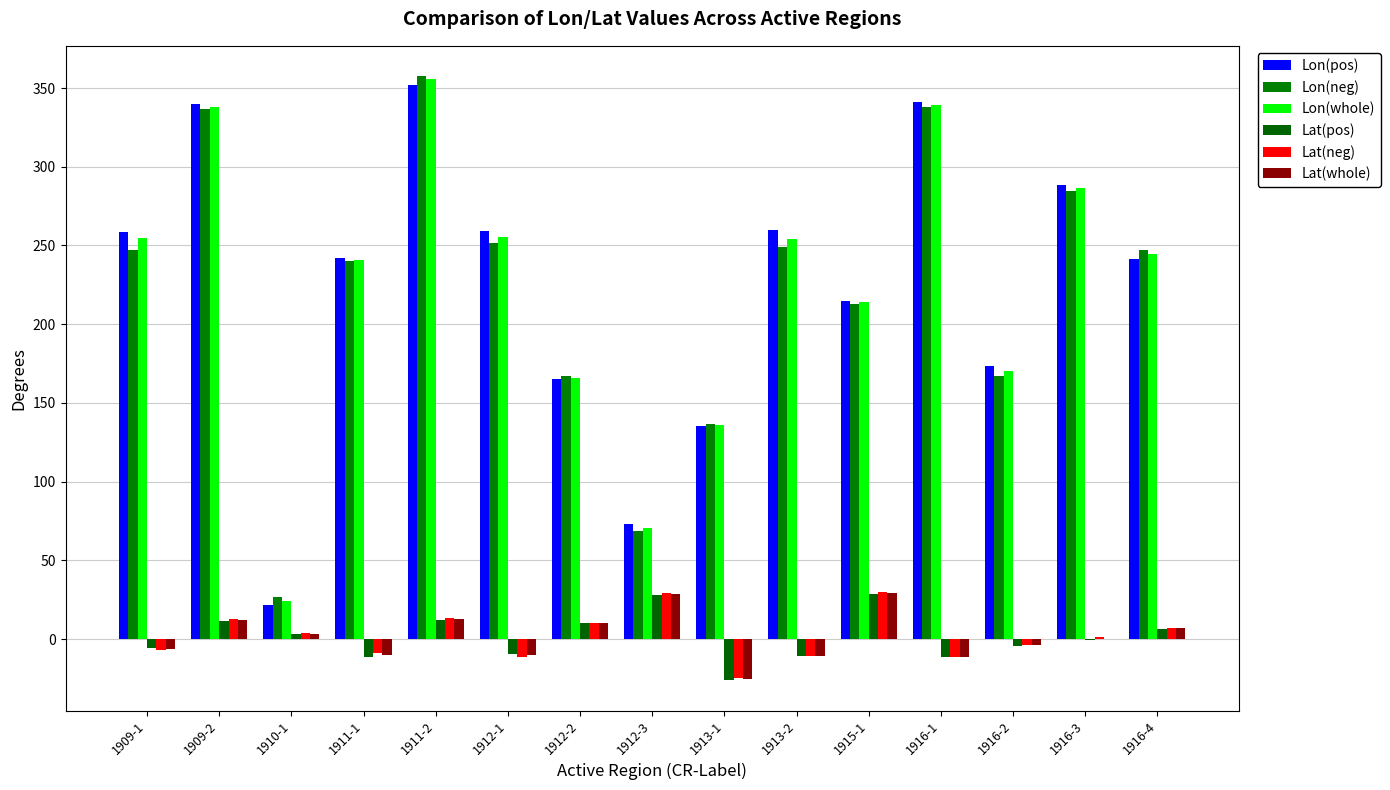

What is the total value across all series at 1916-3?

860.8